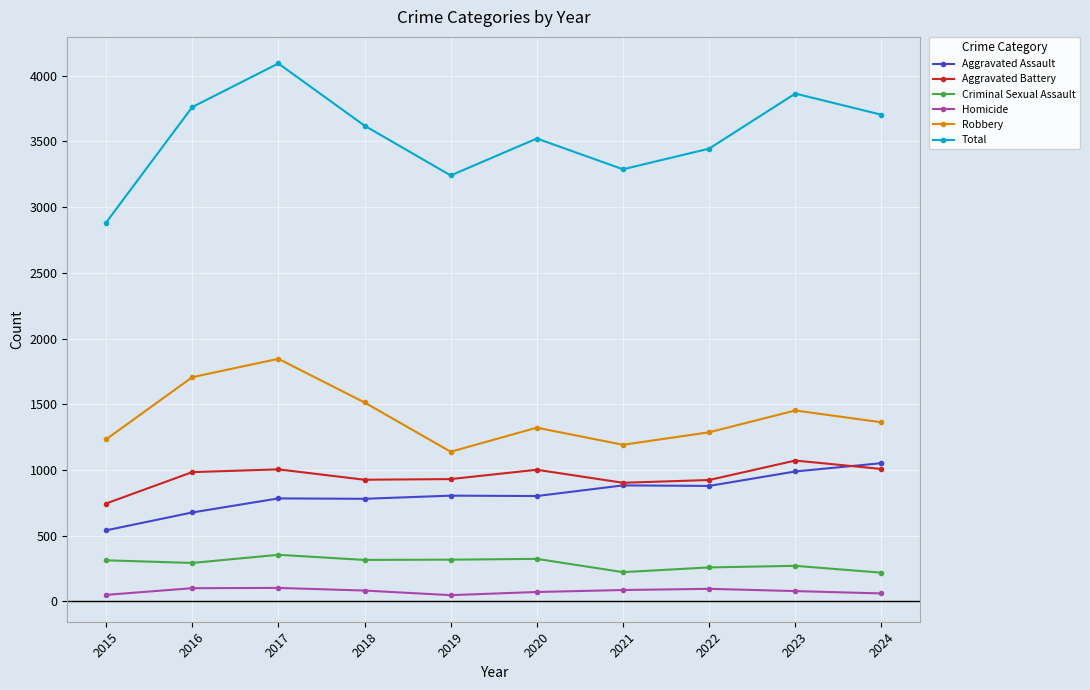

How many interior local valleys does the Robbery series have?

2